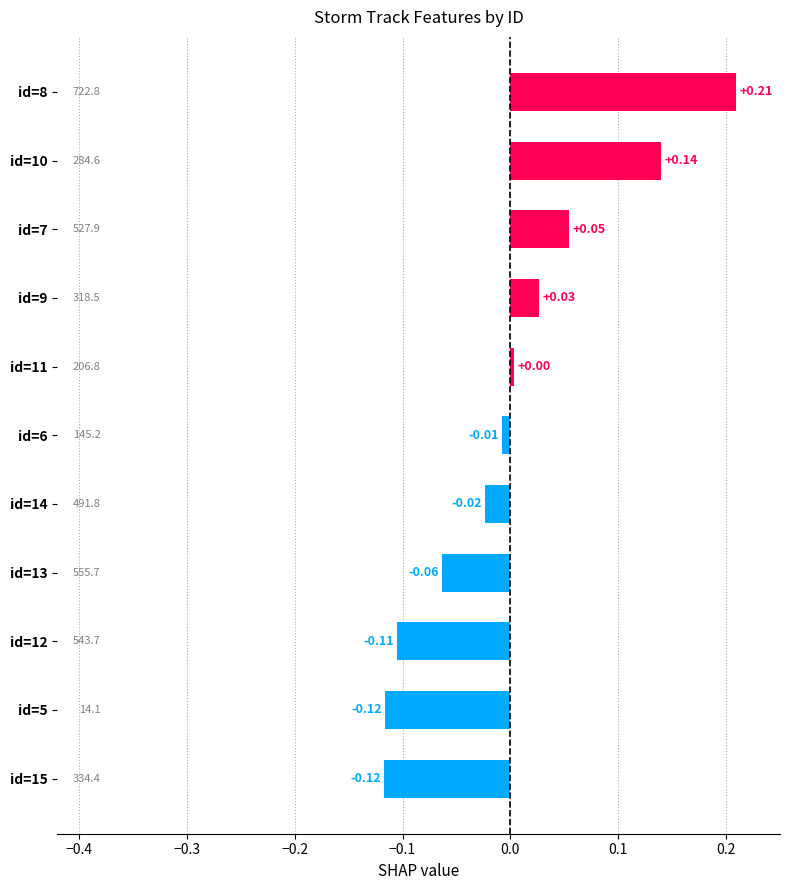

Which has a higher value, id=14 or id=7?

id=7